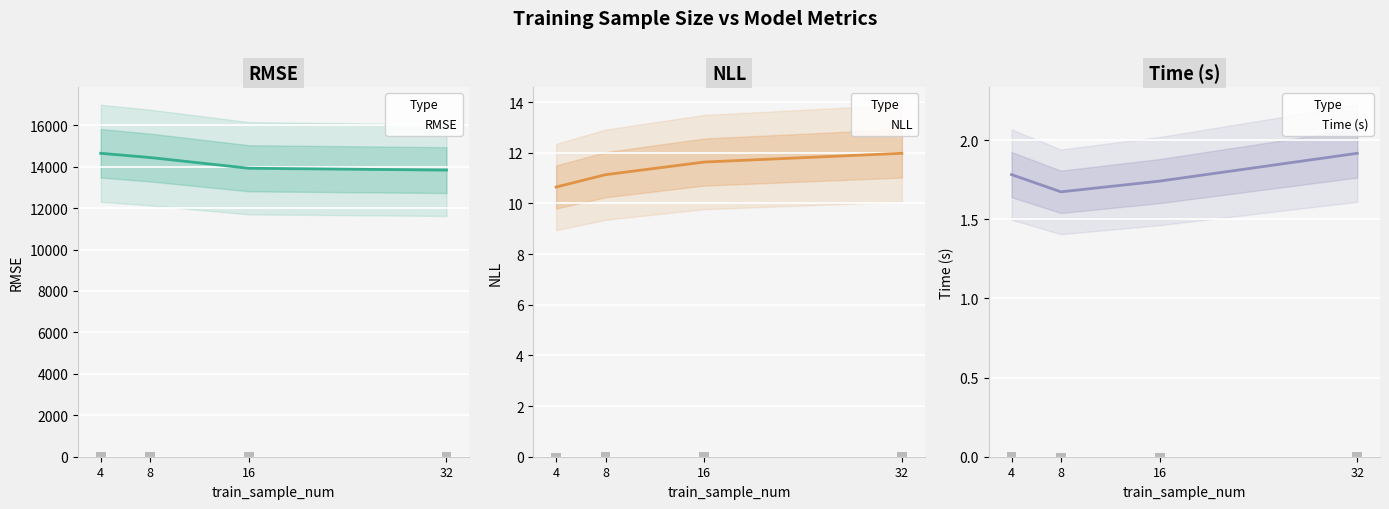

What is the highest value of the time series?

1.9